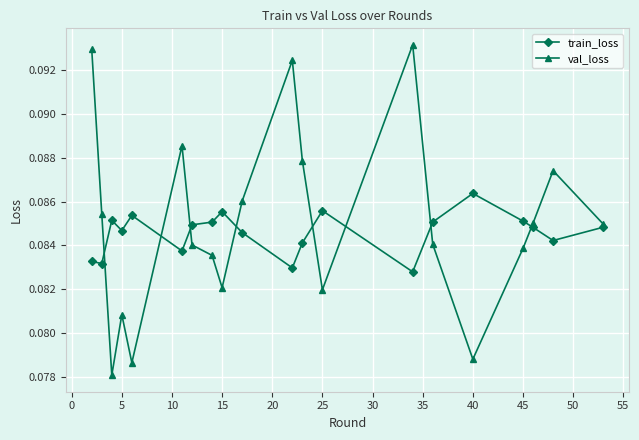

How many interior local peaks does the val_loss series have?

5